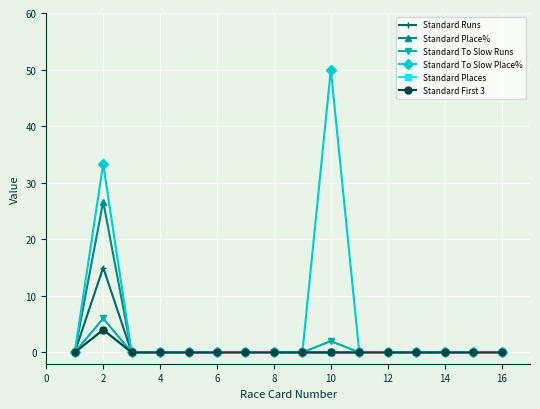

What is the sum of all Standard Places values?

4.0